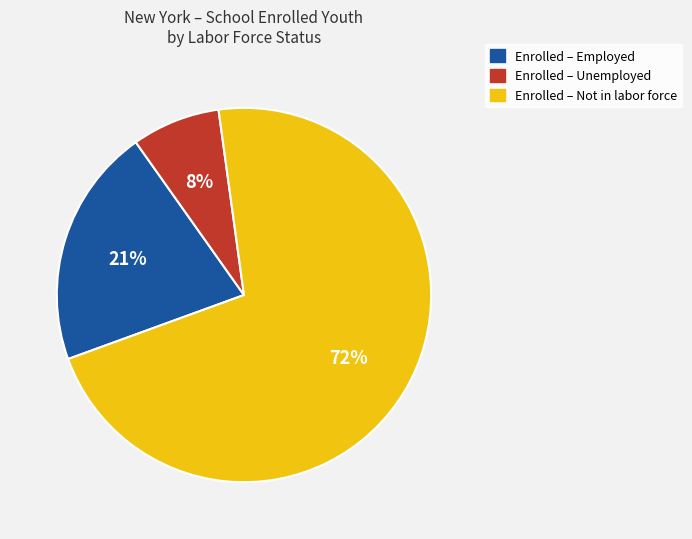

What is the smallest slice in the pie chart?

Enrolled – Unemployed